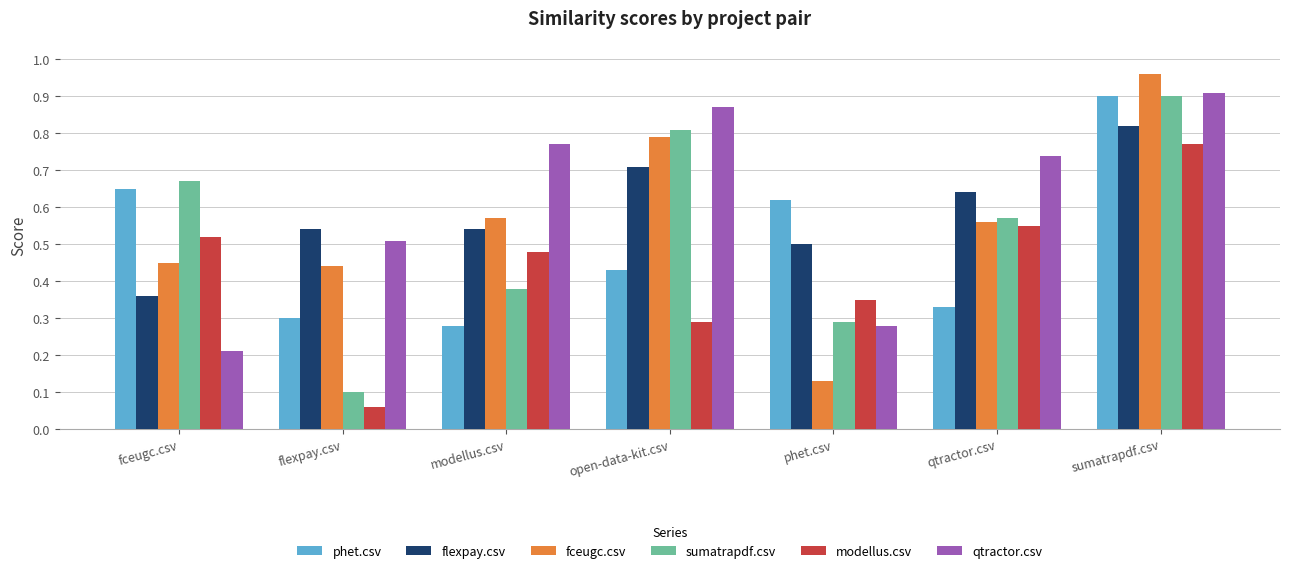

Which series changed the most between open-data-kit.csv and sumatrapdf.csv?

modellus.csv